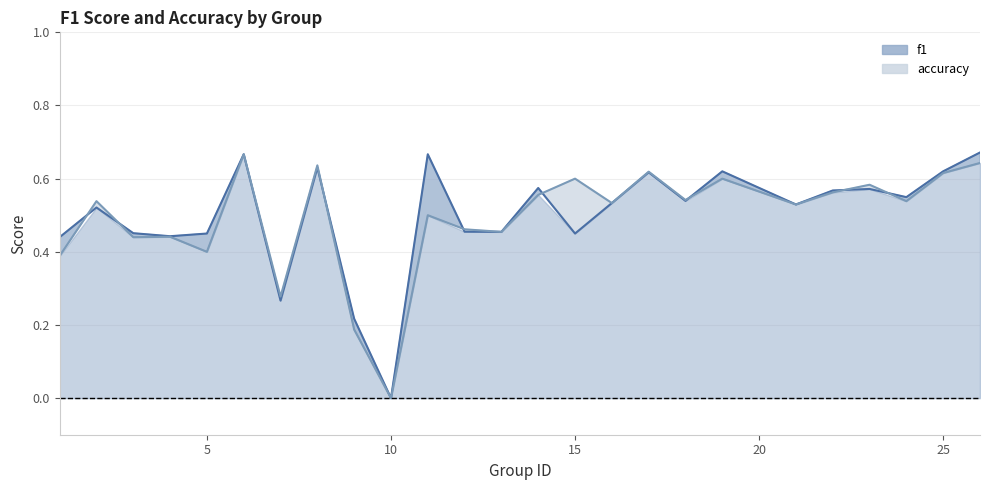

Which series ends up on top after the final intersection of accuracy and f1?

f1